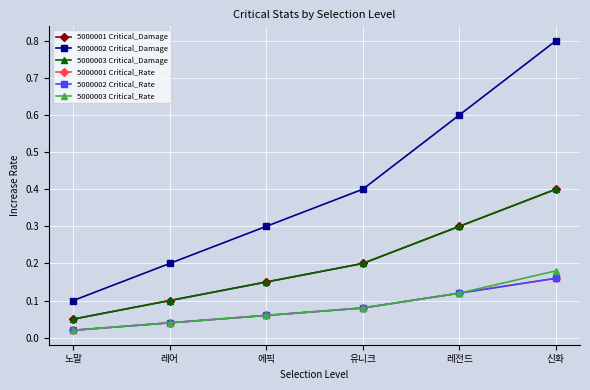

What is the minimum value for 5000002 Critical_Damage?

0.1